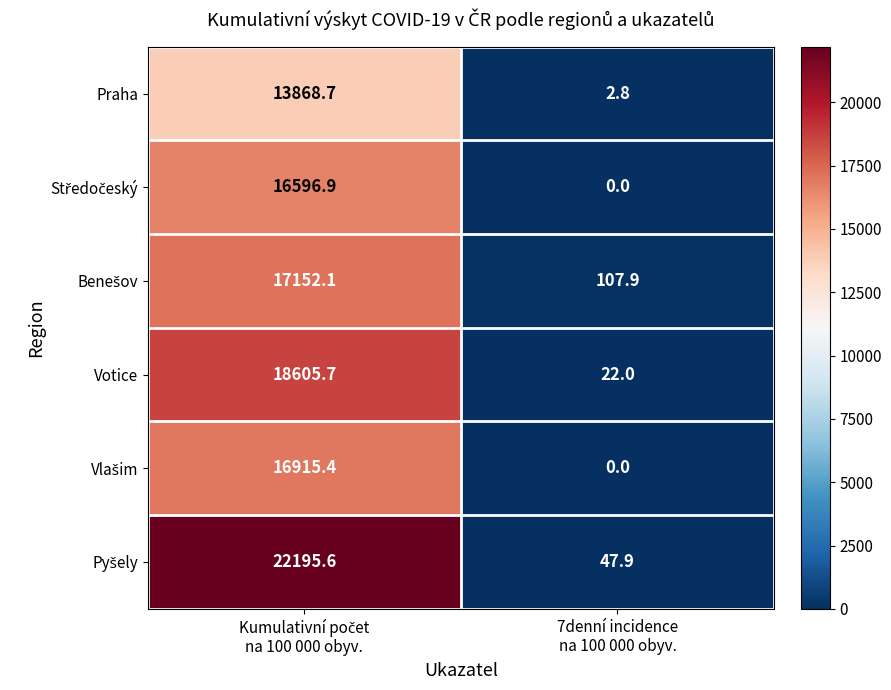

What is the minimum value for Praha?

2.8